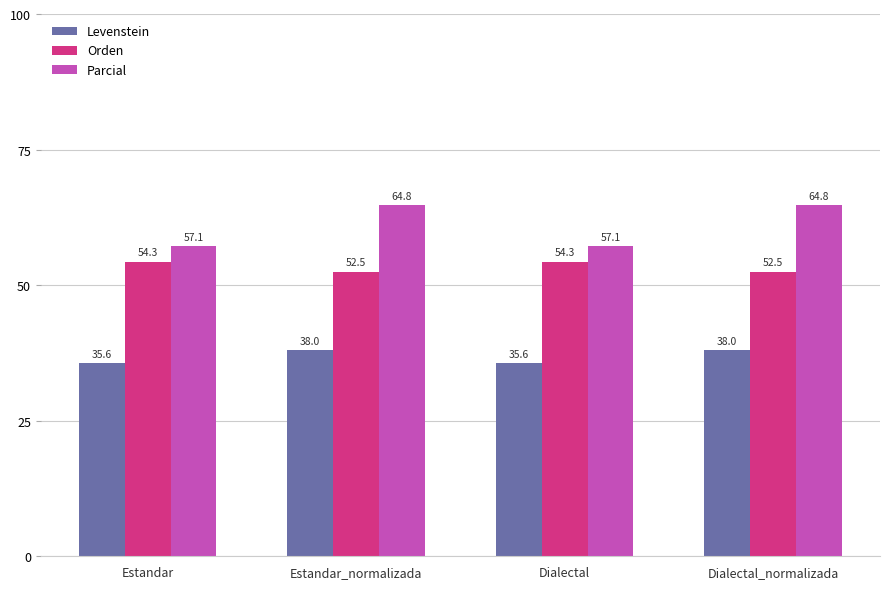

What is the sum of all Orden values?

213.6